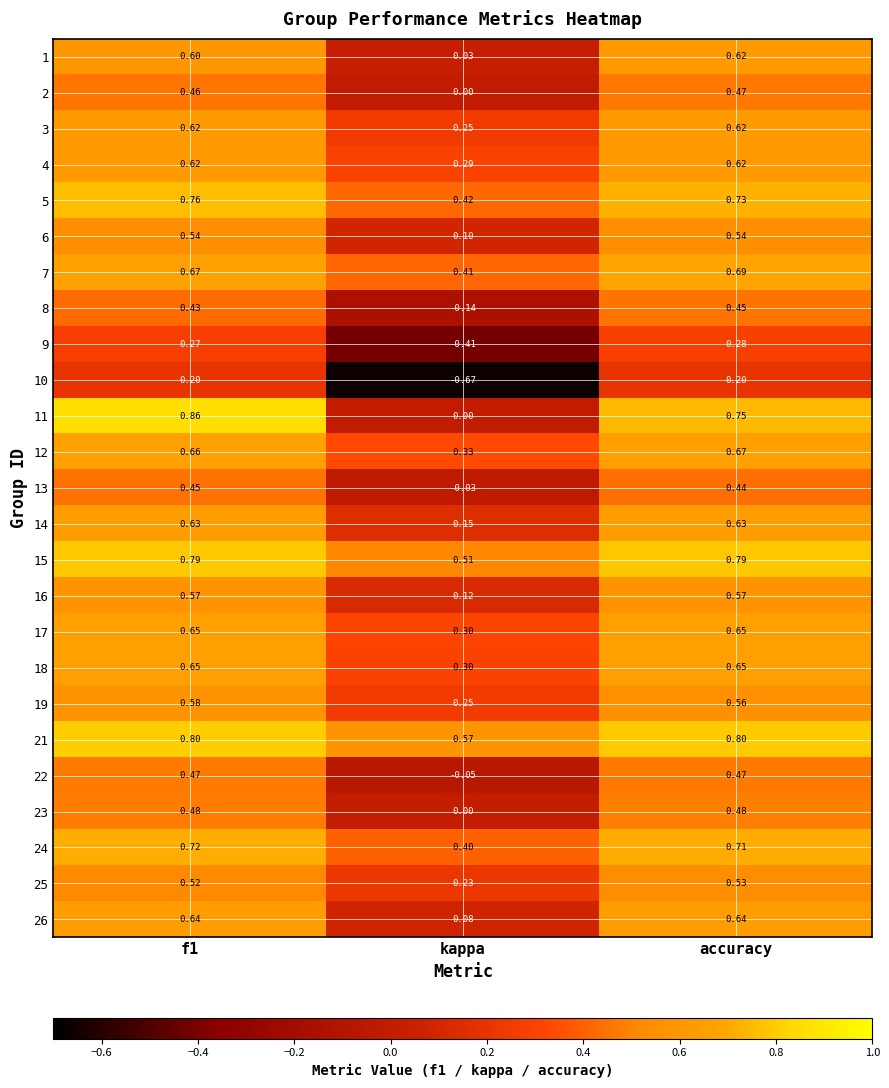

Which series has the largest total across all categories?

21